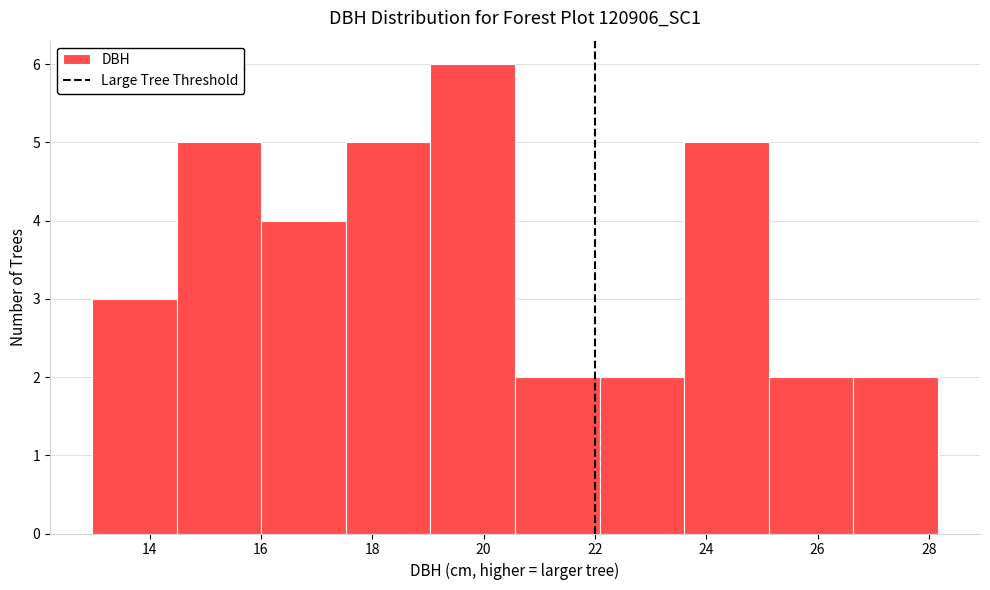

How tall is the bar that spans 22.0 to 23.6 on the x-axis? Neither the bar edges nor the heights are printed on the chart, so give them approximately, as read against the axes.

2